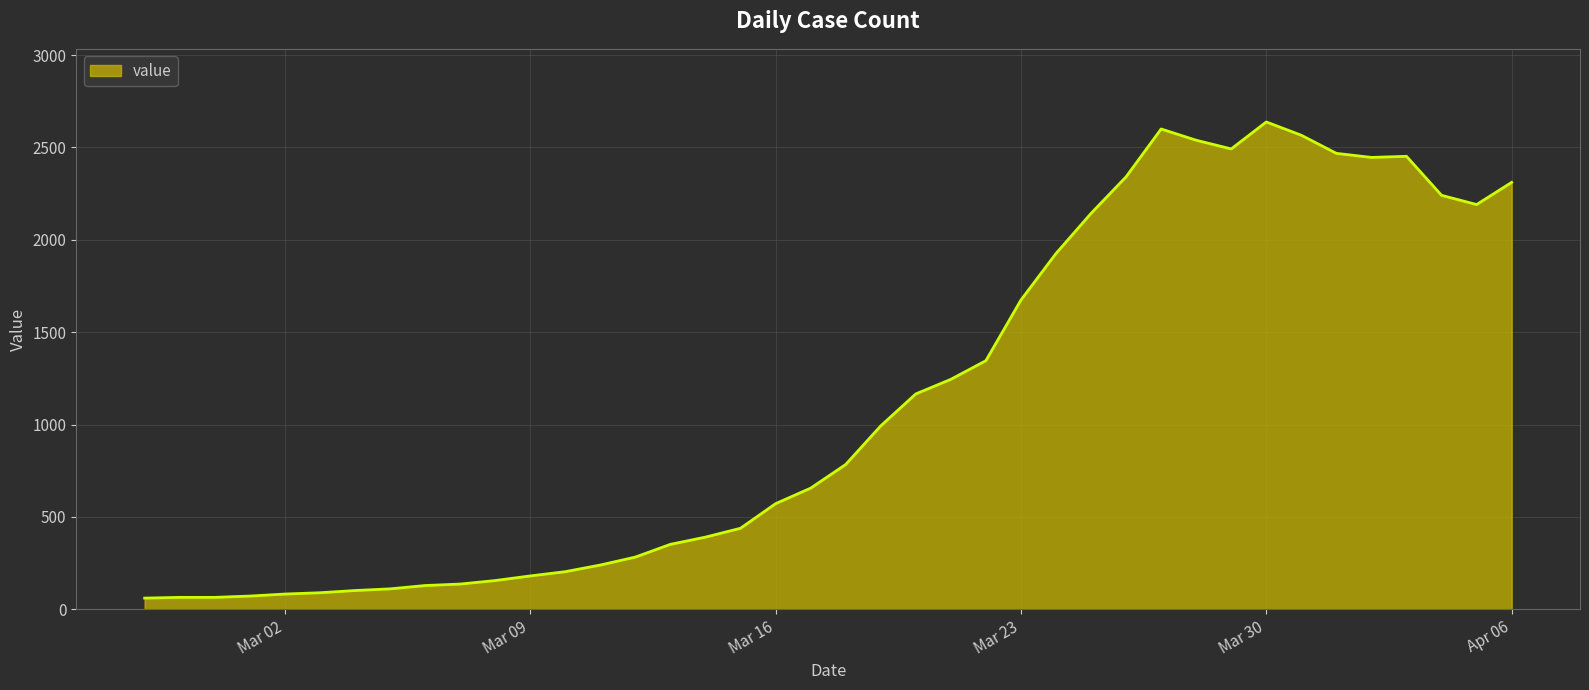

What is the smallest value displayed?

61